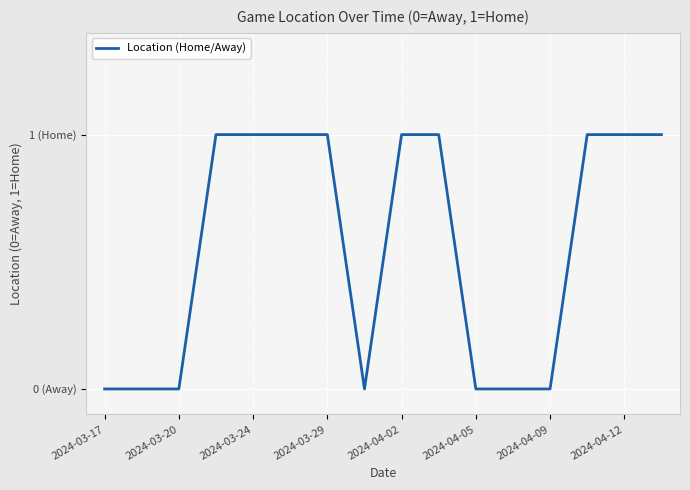

Does the chart have visible grid lines?

Yes